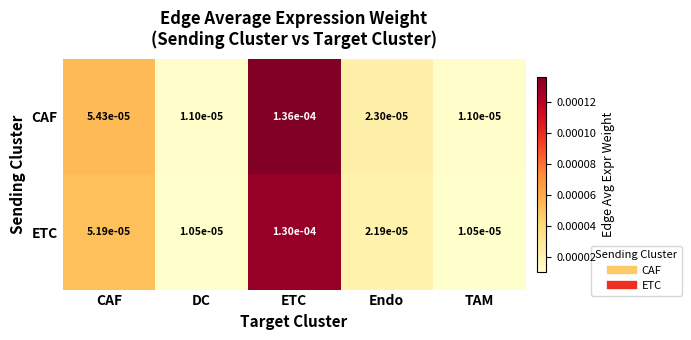

Which series changed the most between CAF and ETC?

CAF